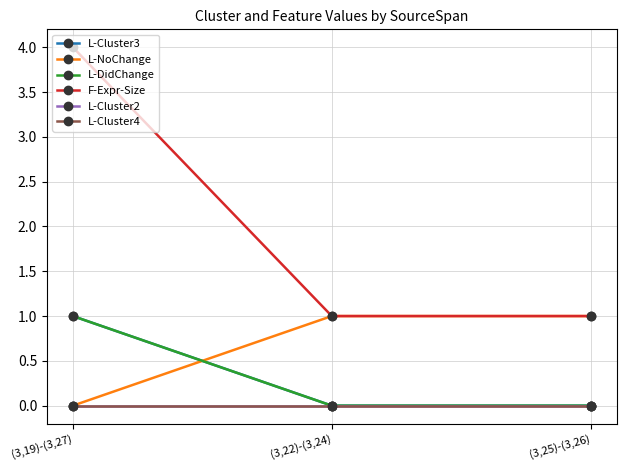

What position from the right is (3,22)-(3,24)?

2